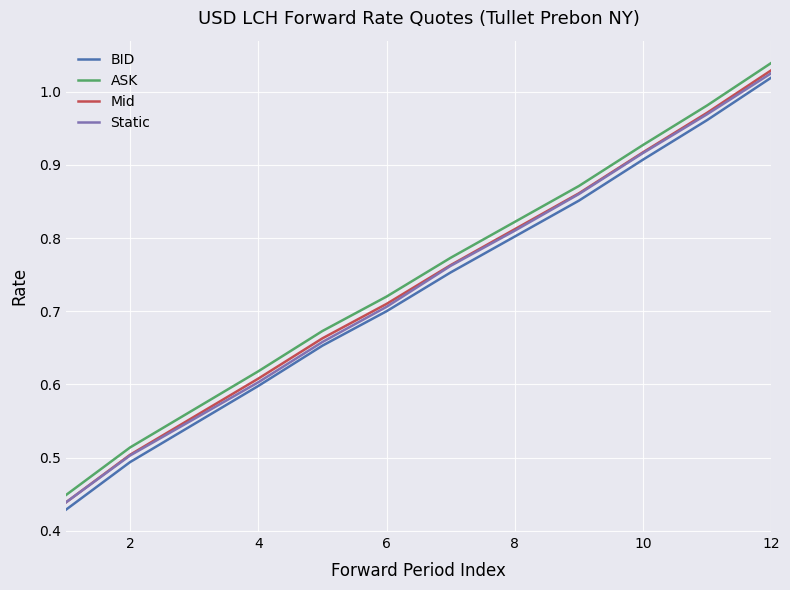

True or false: Mid and ASK cross at least once.

False